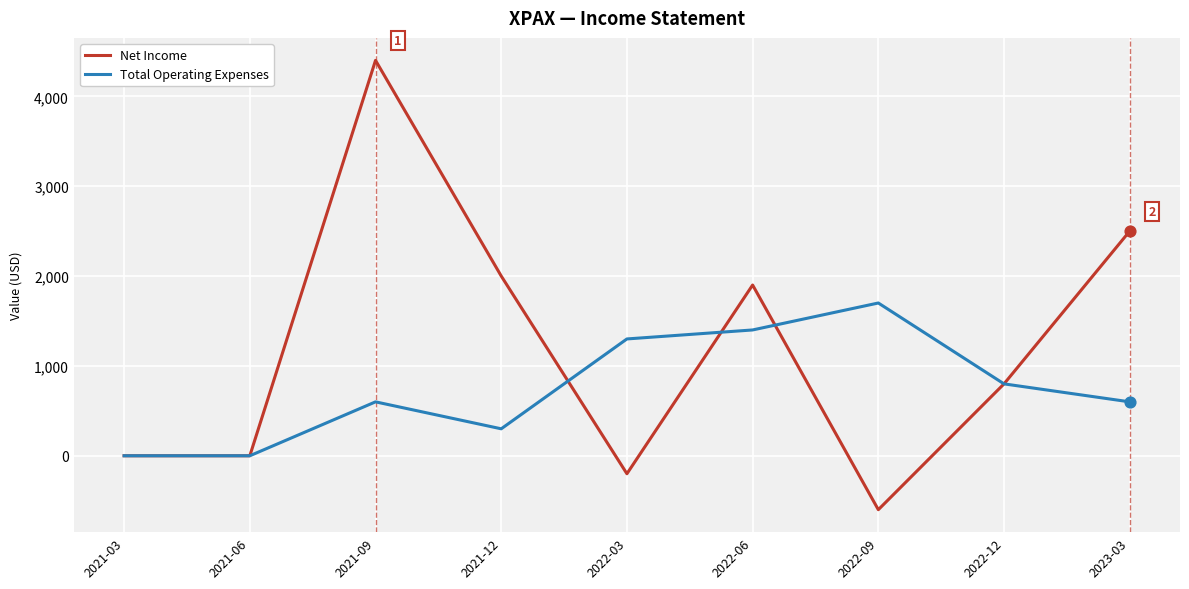

At which category is the sum across all series the highest?

2021-09